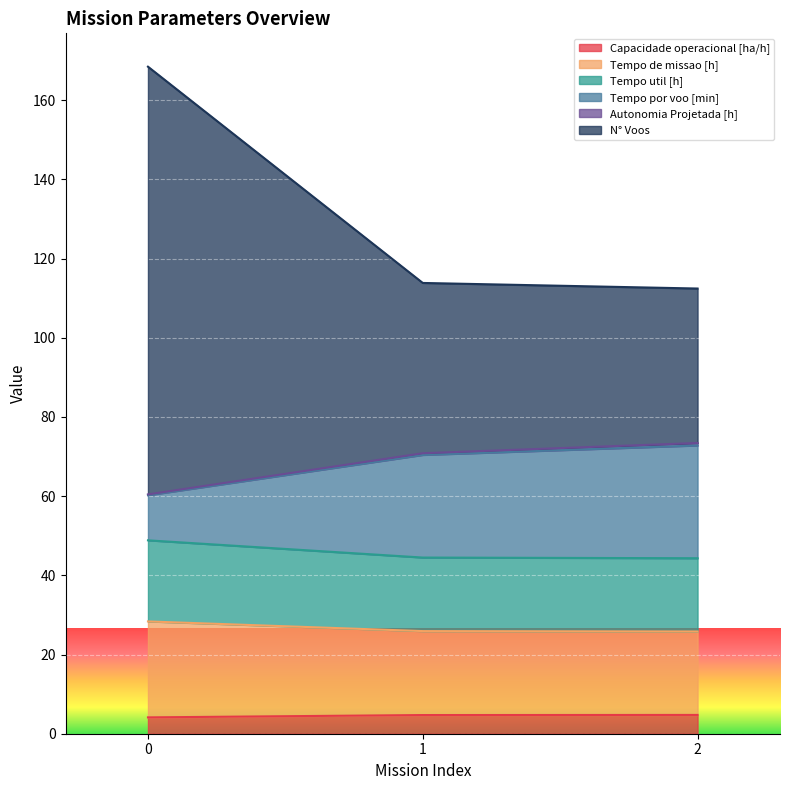

What is the lowest value of the Capacidade operacional [ha/h] series?

4.1